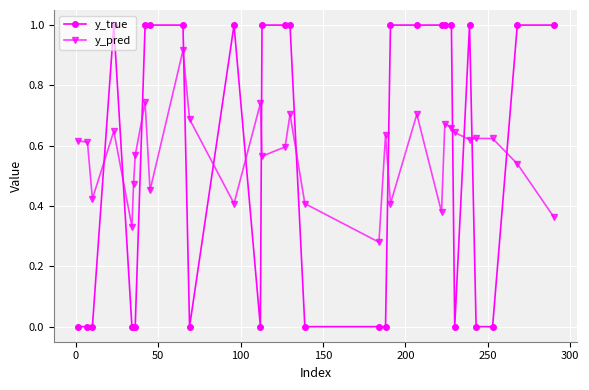

What is the difference between the maximum and minimum values in the y_true series?

1.0